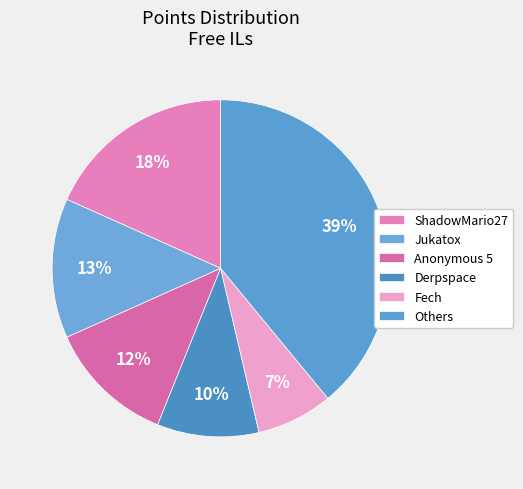

How many segments does this pie chart have?

6